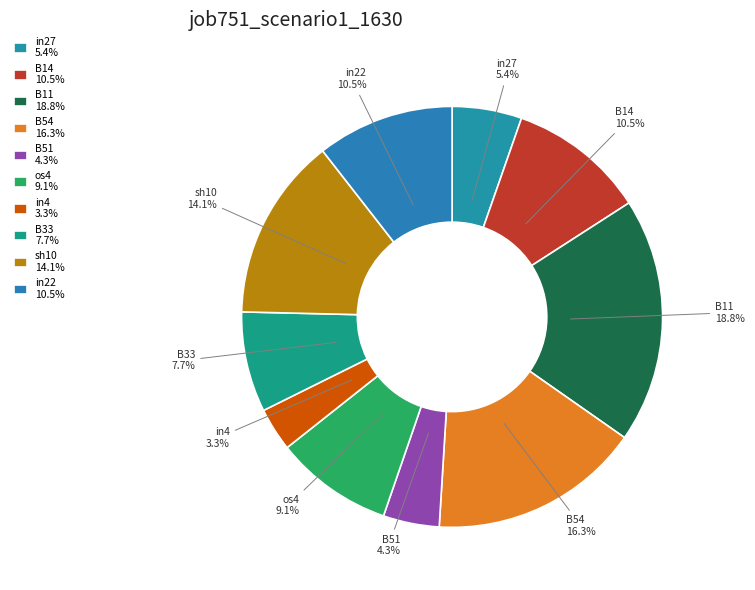

Which has a higher value, in4 or B33?

B33